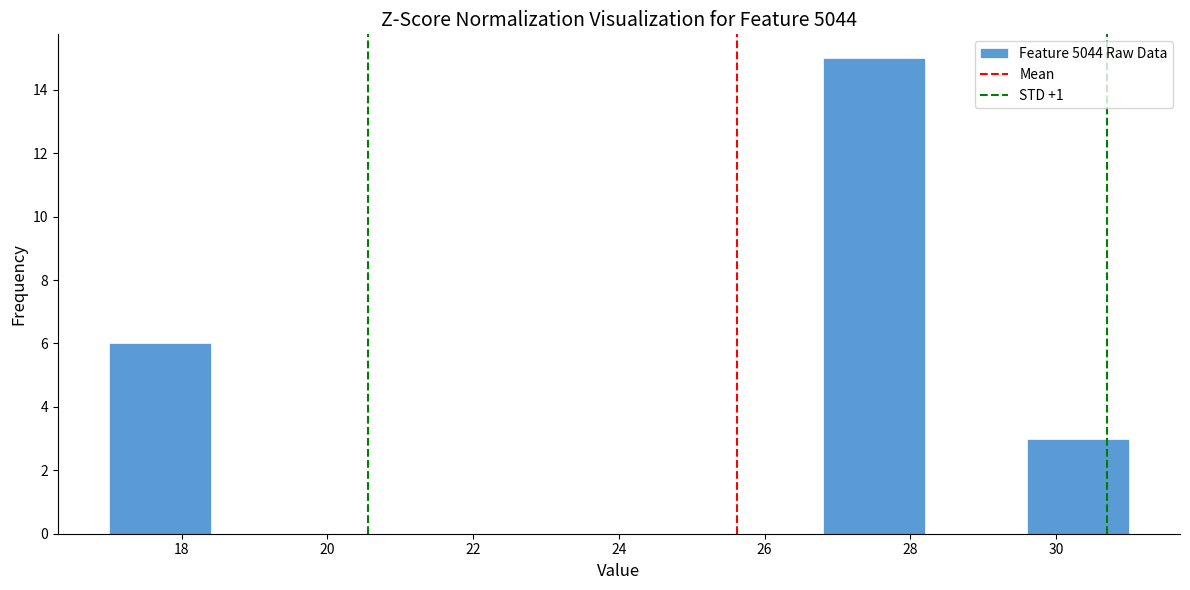

Reading left to right, transcribe this chart: for each bar, give the range it covers on the x-axis and its height. The values are not printed on the chart, so give them approximately, as read against the axis.

17.0 to 18.4: 6
18.4 to 19.8: 0
19.8 to 21.2: 0
21.2 to 22.6: 0
22.6 to 24.0: 0
24.0 to 25.4: 0
25.4 to 26.8: 0
26.8 to 28.2: 15
28.2 to 29.6: 0
29.6 to 31.0: 3